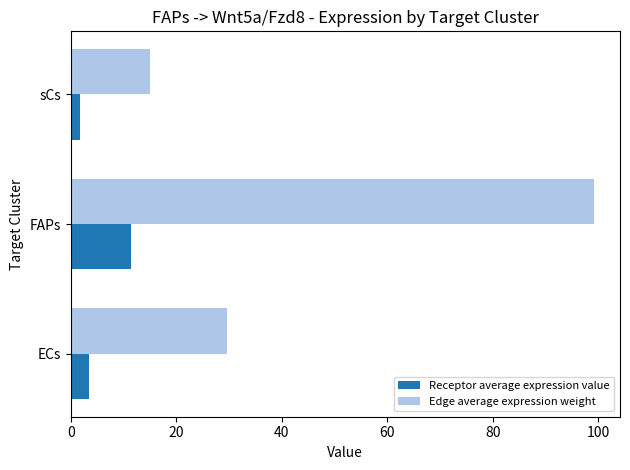

What are all the series names shown in the legend?

Receptor average expression value, Edge average expression weight